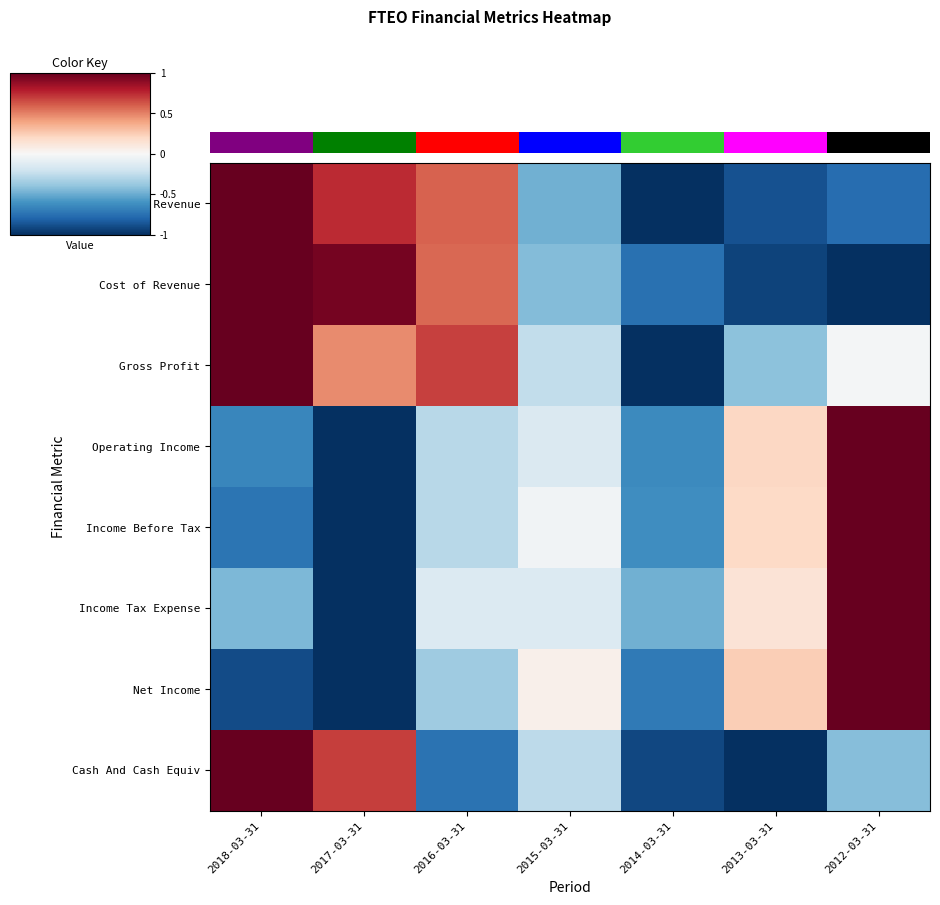

Reading left to right, what are all the values shown in this chart?

Total Revenue: 2018-03-31=1.0	2017-03-31=0.7	2016-03-31=0.6	2015-03-31=-0.5	2014-03-31=-1.0	2013-03-31=-0.9	2012-03-31=-0.8
Cost of Revenue: 2018-03-31=1.0	2017-03-31=1.0	2016-03-31=0.6	2015-03-31=-0.4	2014-03-31=-0.7	2013-03-31=-0.9	2012-03-31=-1.0
Gross Profit: 2018-03-31=1.0	2017-03-31=0.5	2016-03-31=0.7	2015-03-31=-0.2	2014-03-31=-1.0	2013-03-31=-0.4	2012-03-31=-0.0
Operating Income: 2018-03-31=-0.7	2017-03-31=-1.0	2016-03-31=-0.3	2015-03-31=-0.1	2014-03-31=-0.6	2013-03-31=0.2	2012-03-31=1.0
Income Before Tax: 2018-03-31=-0.7	2017-03-31=-1.0	2016-03-31=-0.3	2015-03-31=-0.0	2014-03-31=-0.6	2013-03-31=0.2	2012-03-31=1.0
Income Tax Expense: 2018-03-31=-0.4	2017-03-31=-1.0	2016-03-31=-0.1	2015-03-31=-0.1	2014-03-31=-0.5	2013-03-31=0.1	2012-03-31=1.0
Net Income: 2018-03-31=-0.9	2017-03-31=-1.0	2016-03-31=-0.4	2015-03-31=0.0	2014-03-31=-0.7	2013-03-31=0.2	2012-03-31=1.0
Cash And Cash Equiv: 2018-03-31=1.0	2017-03-31=0.7	2016-03-31=-0.7	2015-03-31=-0.3	2014-03-31=-0.9	2013-03-31=-1.0	2012-03-31=-0.4